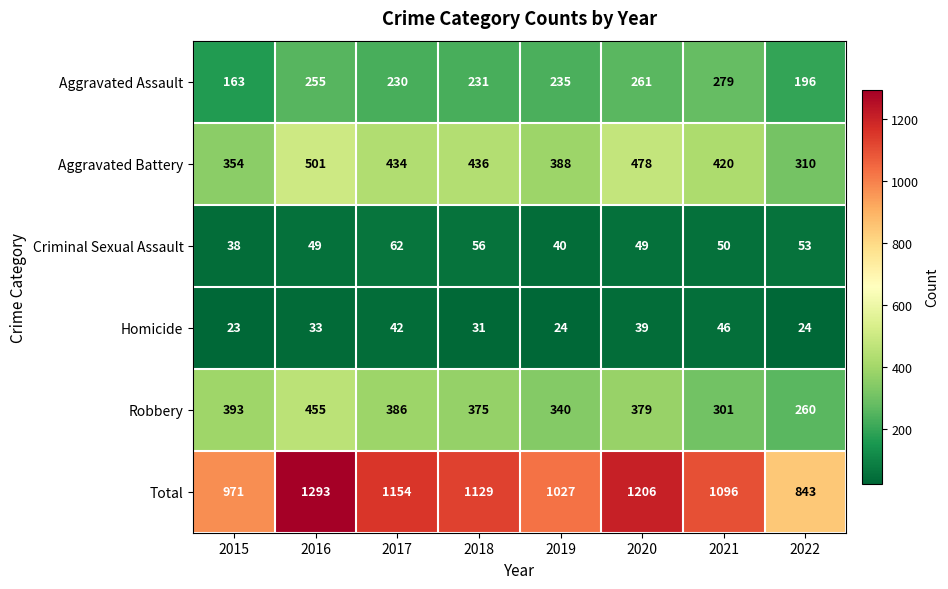

What is the maximum value shown in the chart?

1293